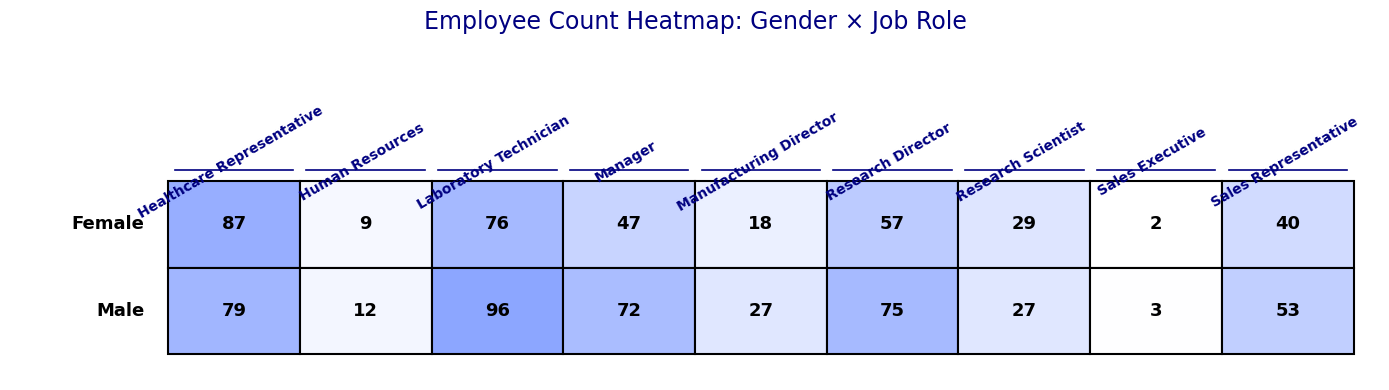

List the series in order of their peak value, highest first.

Male, Female